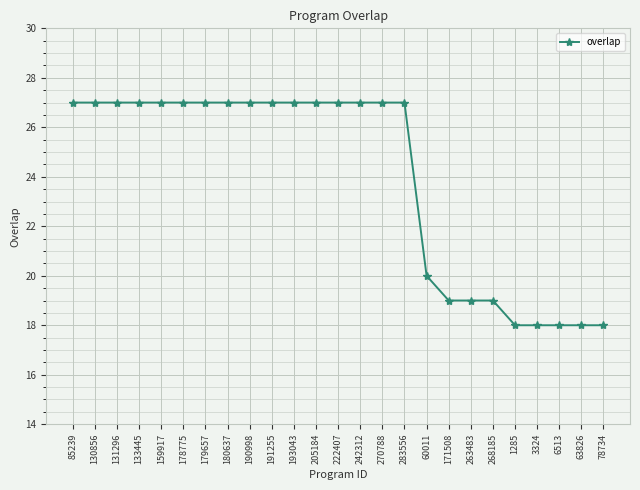

Reading left to right, transcribe all the data shown in this chart.

27	27	27	27	27	27	27	27	27	27	27	27	27	27	27	27	20	19	19	19	18	18	18	18	18